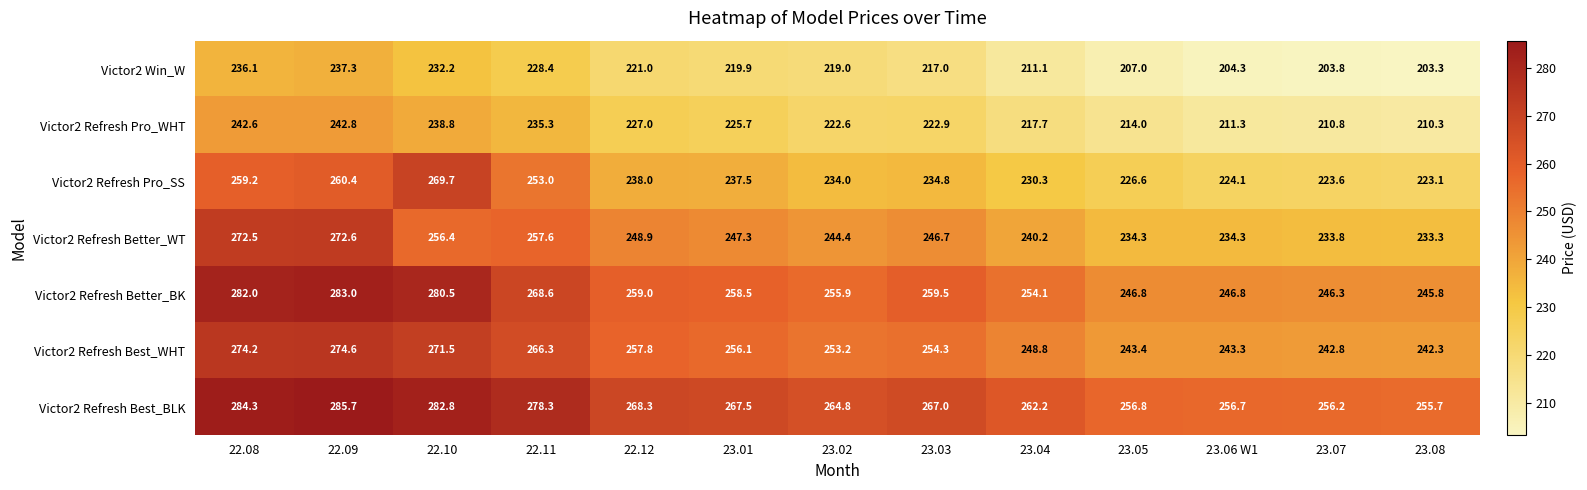

Which series changed the most between 22.09 and 23.05?

Victor2 Refresh Better_WT